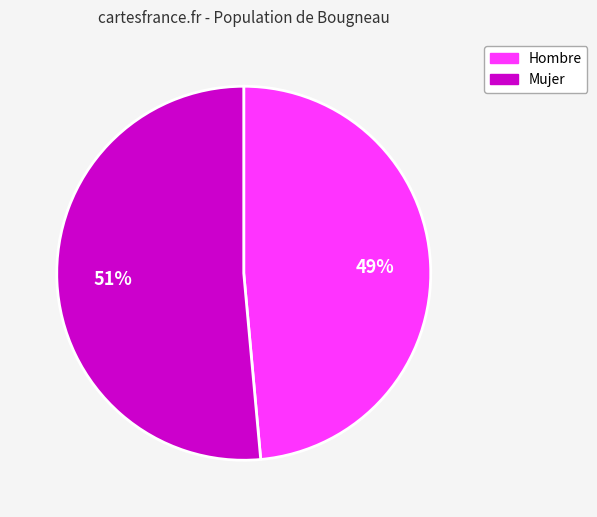

Rank the categories by value from highest to lowest.

Mujer, Hombre